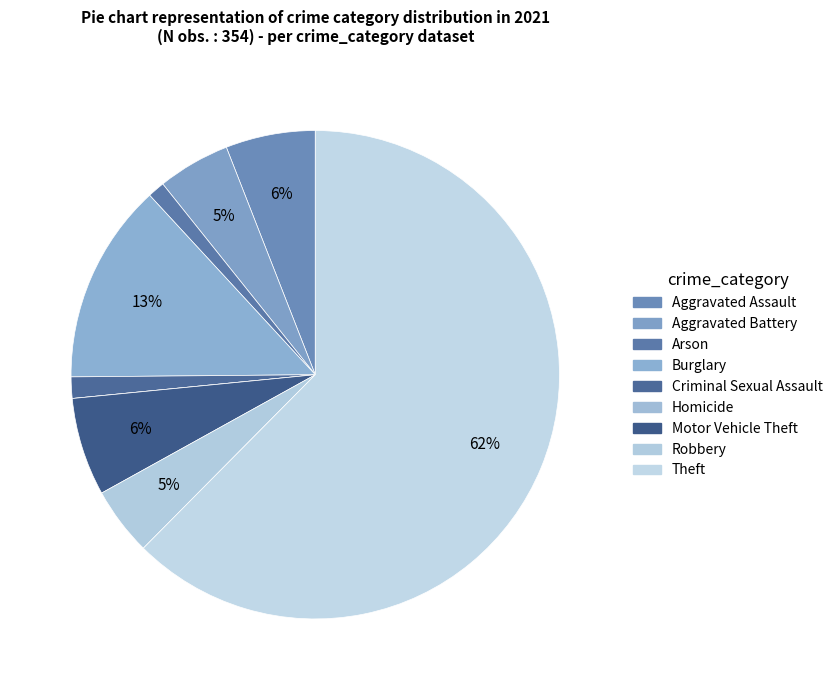

Rank the categories by value from lowest to highest.

Homicide, Arson, Criminal Sexual Assault, Robbery, Aggravated Battery, Aggravated Assault, Motor Vehicle Theft, Burglary, Theft